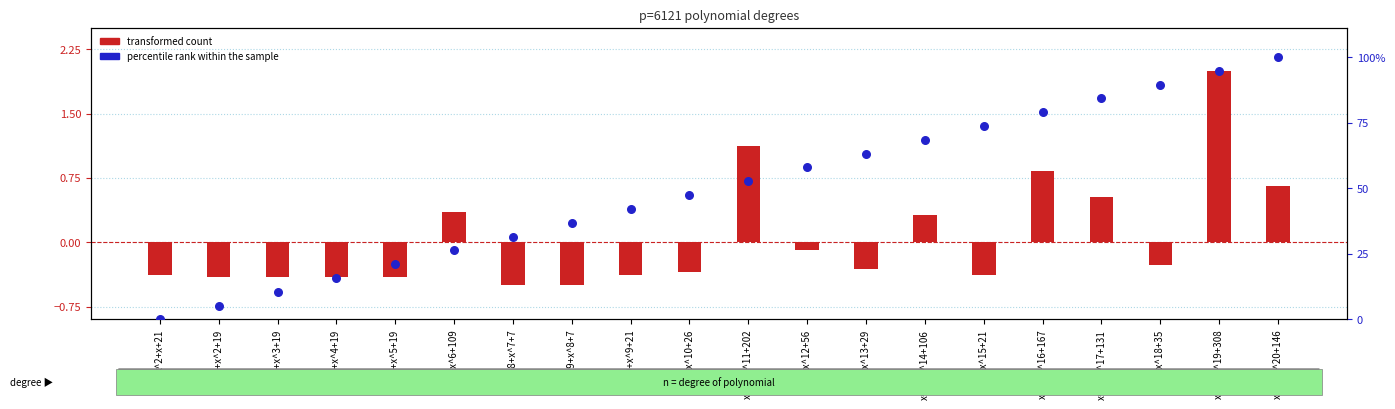

What are all the series names shown in the legend?

transformed count, percentile rank within the sample